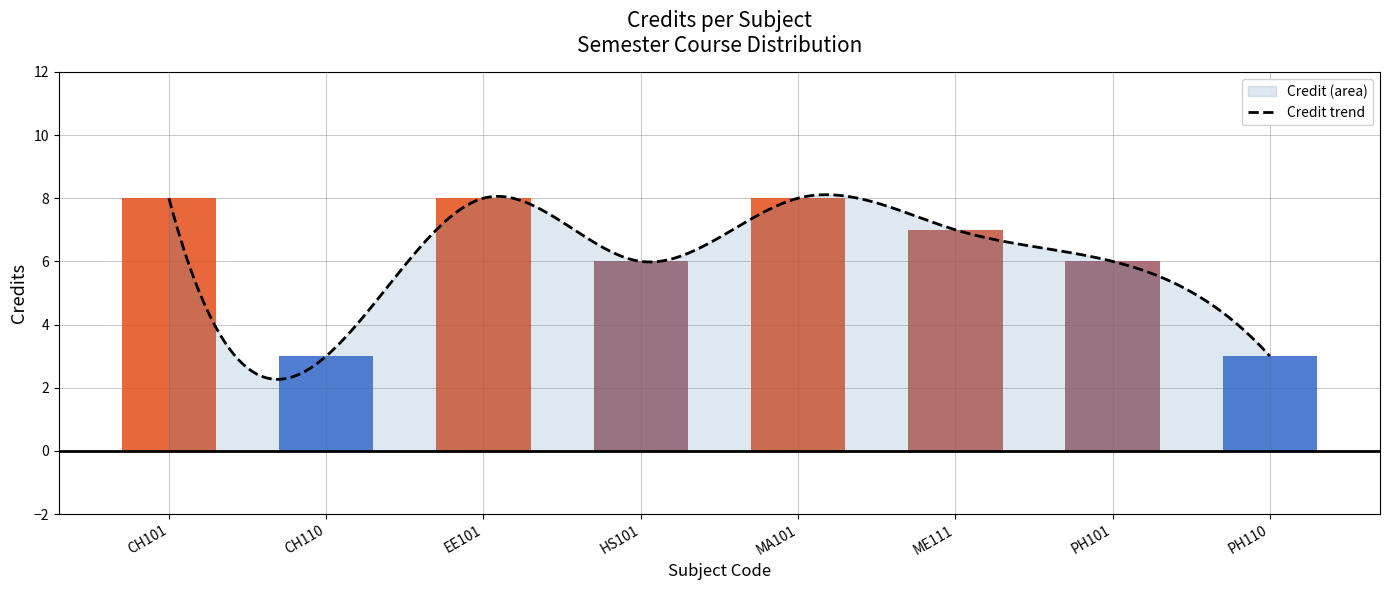

What is the label of the 4th bar from the right?

MA101